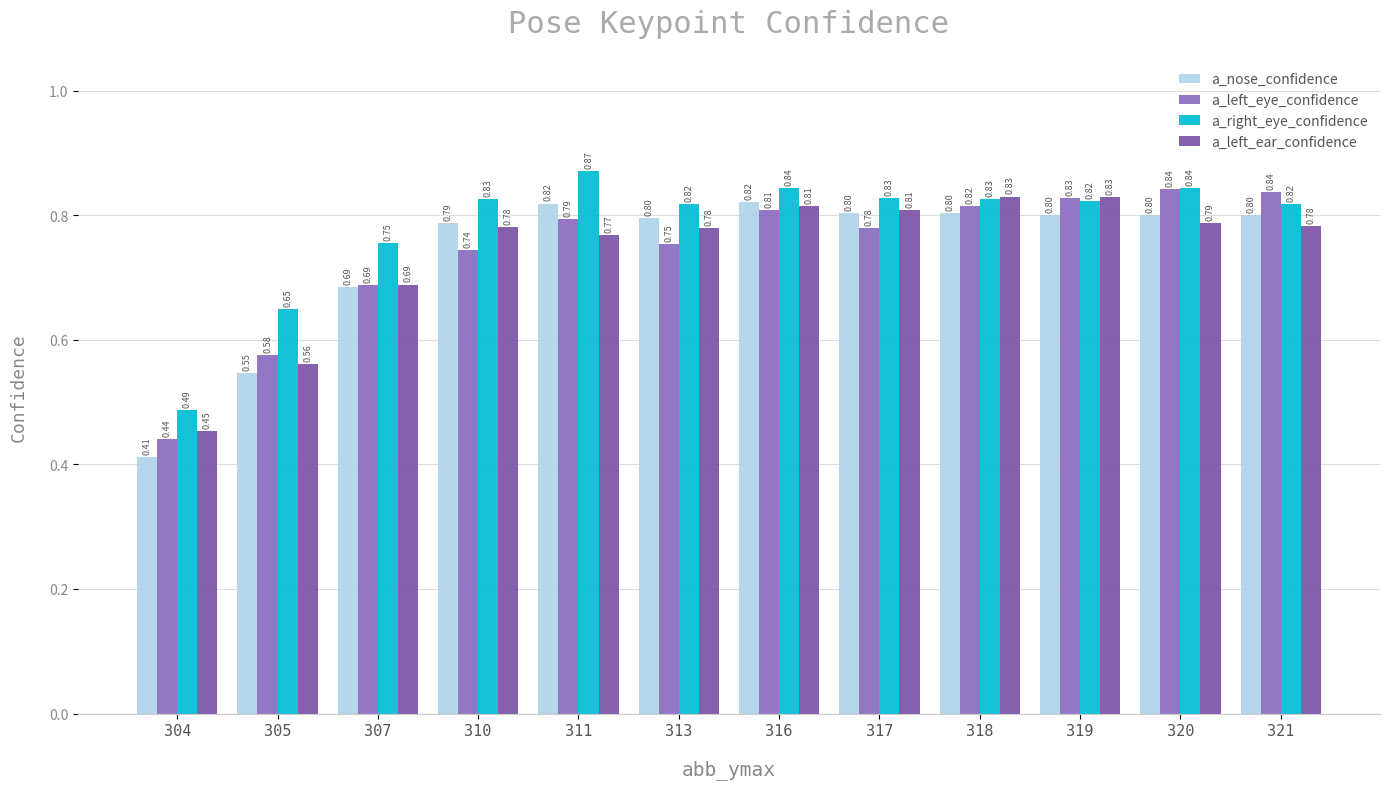

At which category is the sum across all series the highest?

316